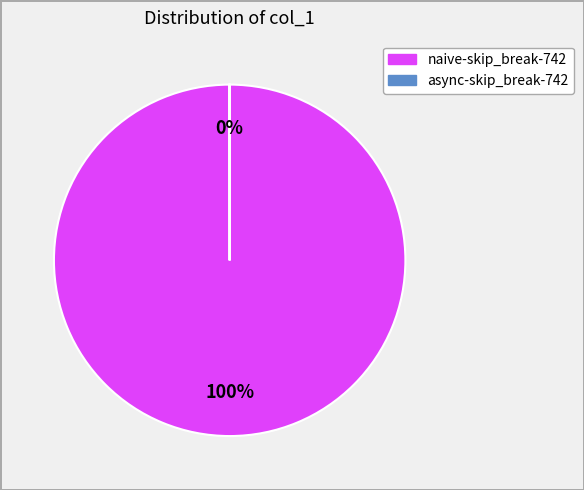

To the nearest percent, what portion does naive-skip_break-742 represent?

100%